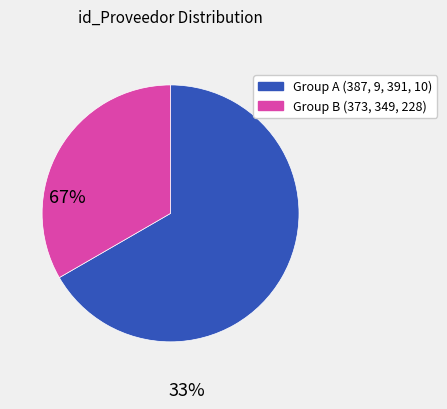

Count the number of slices in the pie.

2